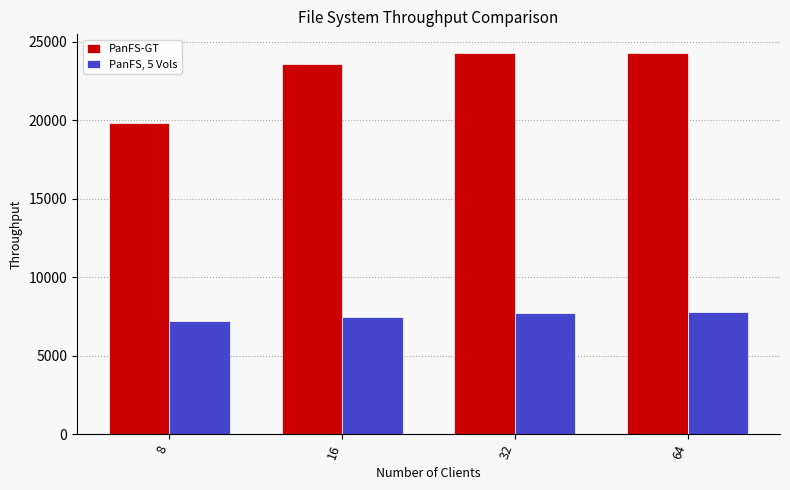

Rank the series by their maximum value, from highest to lowest.

PanFS-GT, PanFS, 5 Vols